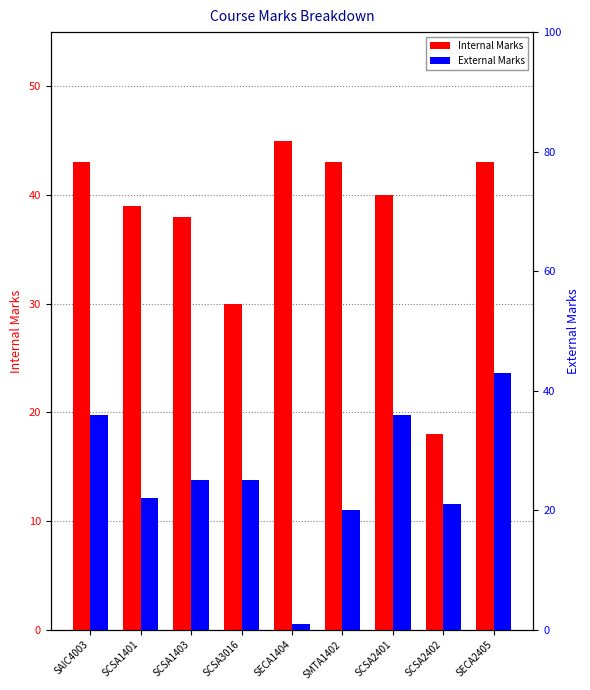

How many bars are there in total?

18